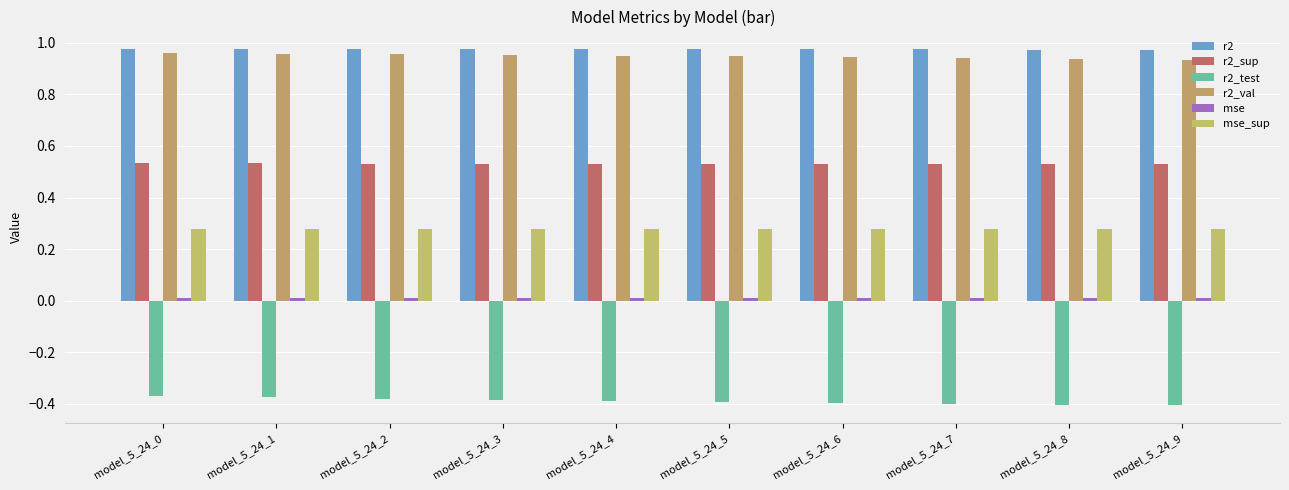

At which label is r2 closest to 0?

model_5_24_9